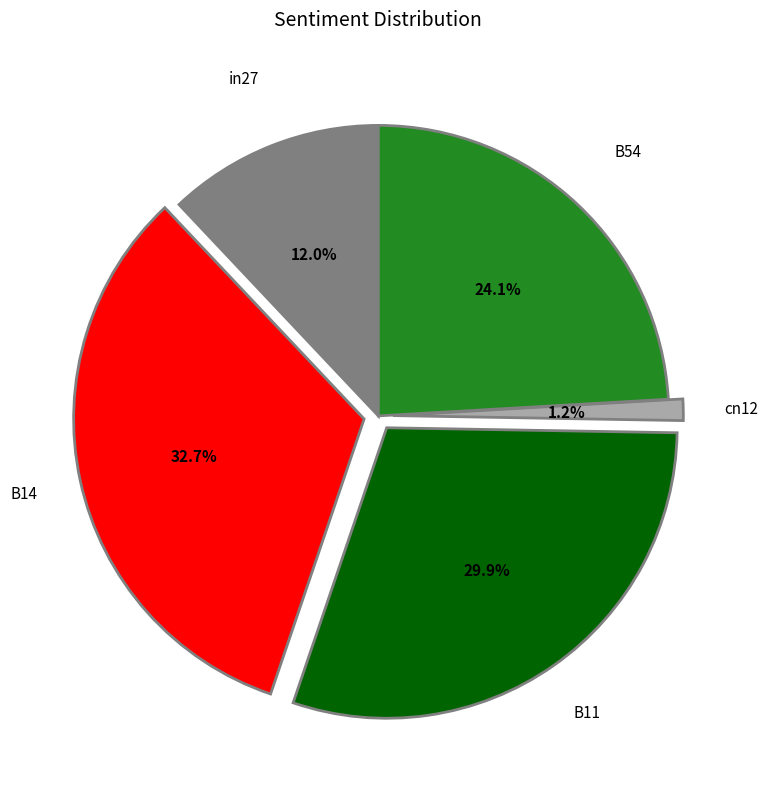

Is there a majority slice in this chart?

No